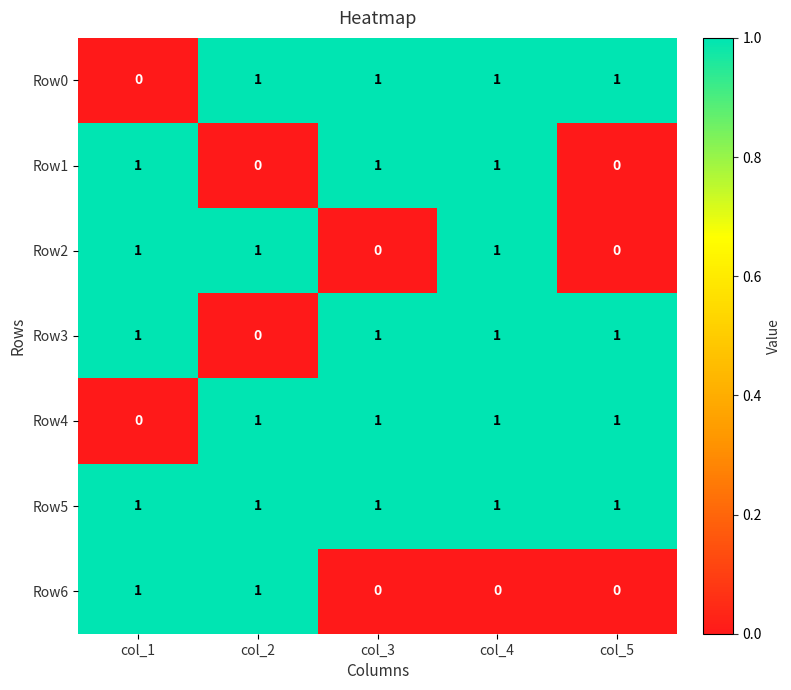

What is the sum of all Row2 values?

3